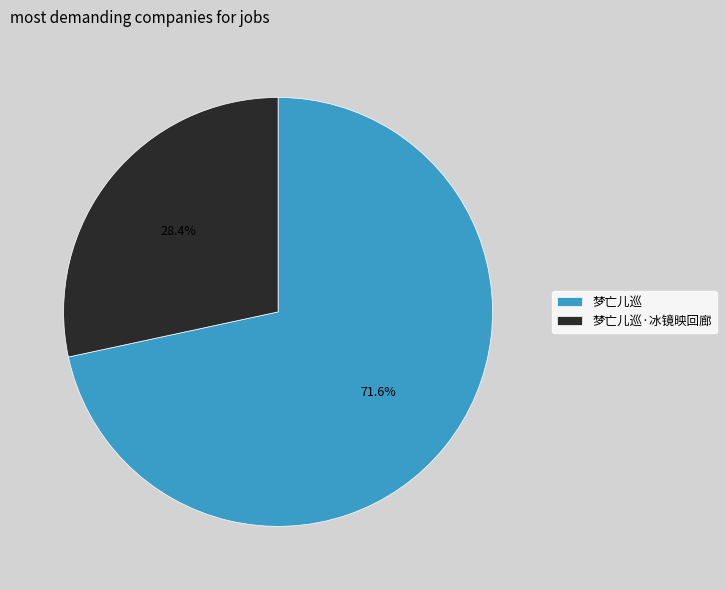

Combined, what portion of the pie is 梦亡儿巡 and 梦亡儿巡·冰镜映回廊?

100.0%